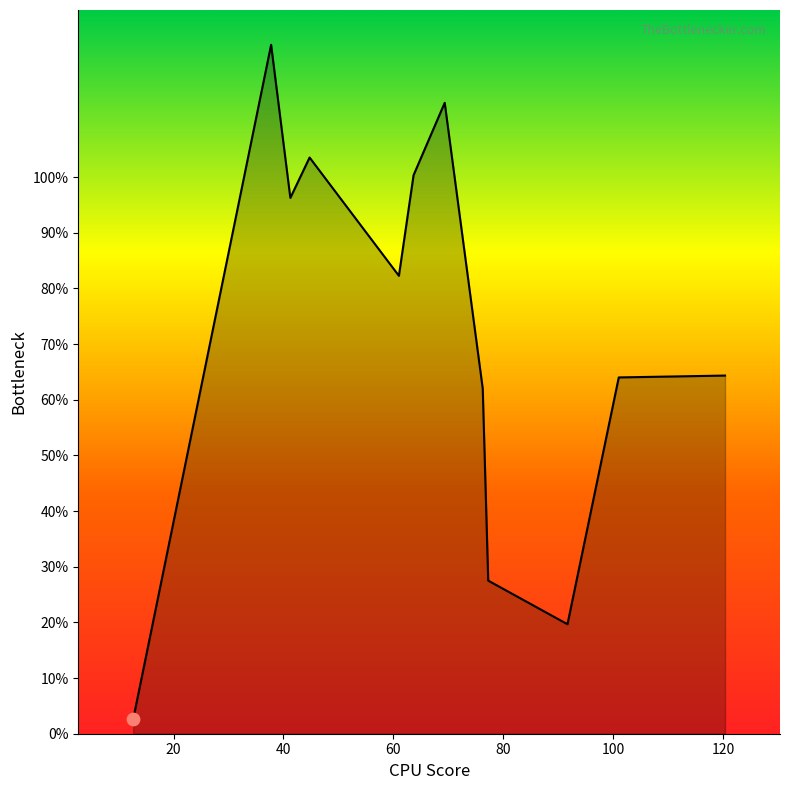

What is the minimum value shown in the chart?

2.7